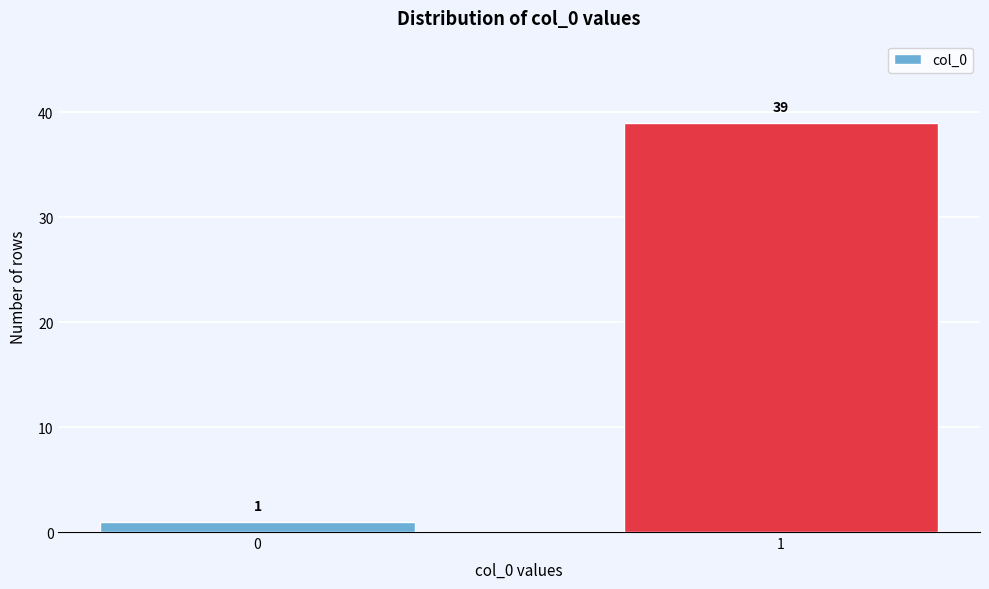

Reading right to left, what are all the values shown in this chart?

1=39	0=1